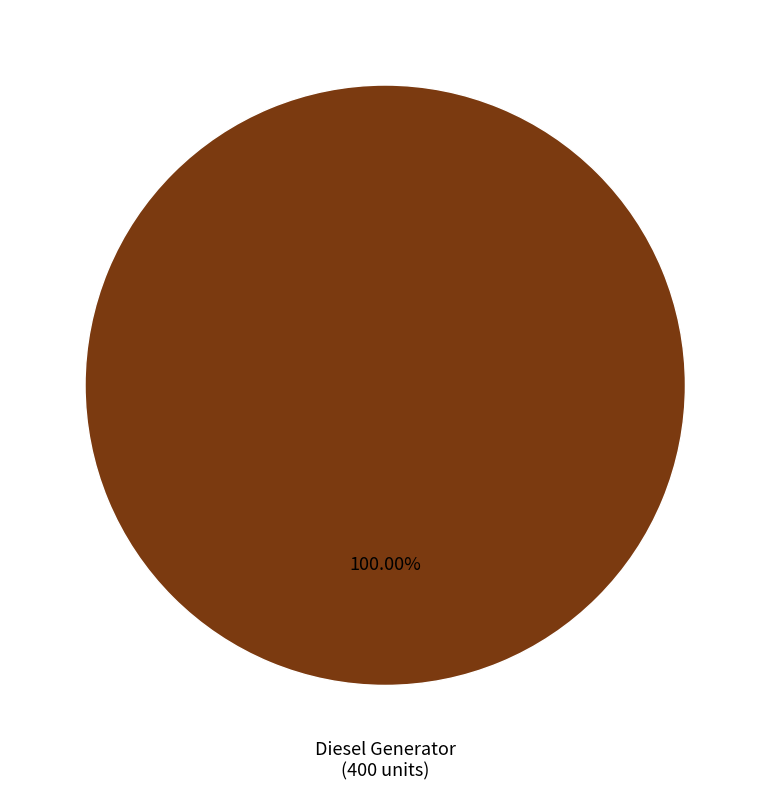

Is there any slice that represents more than half of the pie?

Yes